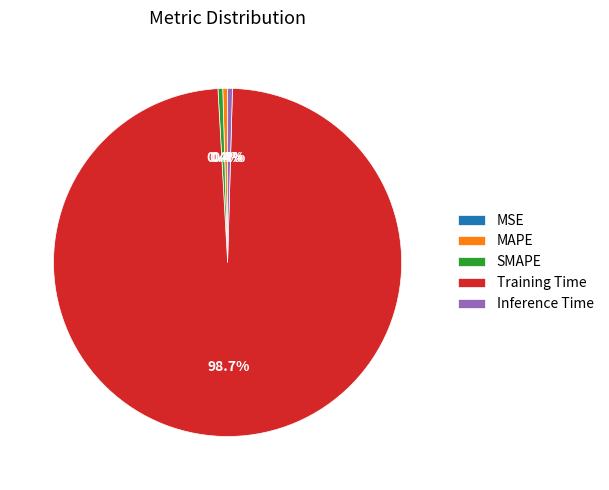

To the nearest percent, what is the average slice percentage?

20%